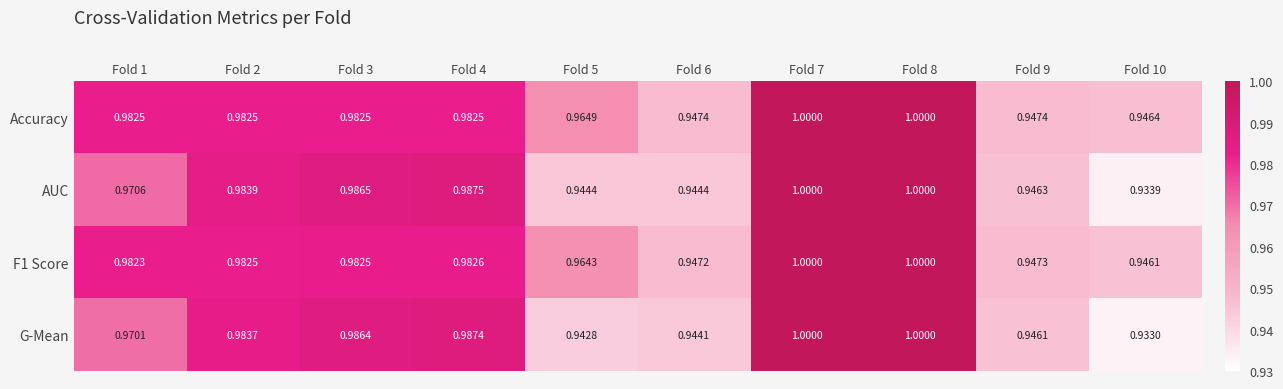

Which series has the largest total across all categories?

Accuracy